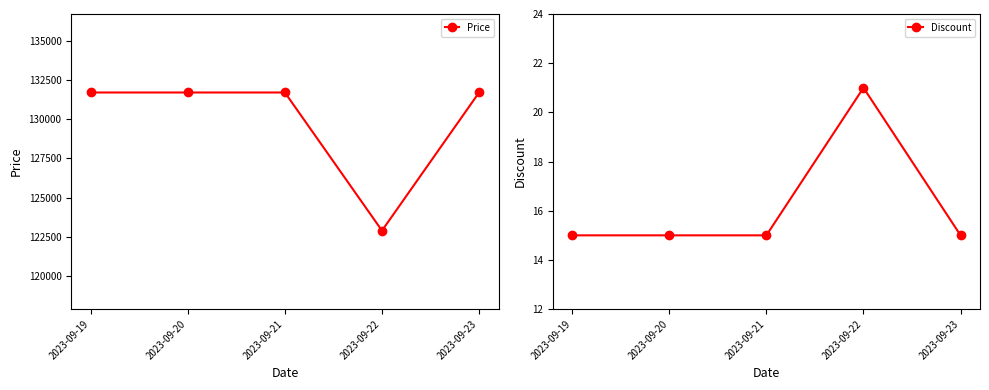

Reading left to right, extract all data points from this chart.

Price: 2023-09-19=131700	2023-09-20=131700	2023-09-21=131700	2023-09-22=122900	2023-09-23=131700
Discount: 2023-09-19=15	2023-09-20=15	2023-09-21=15	2023-09-22=21	2023-09-23=15